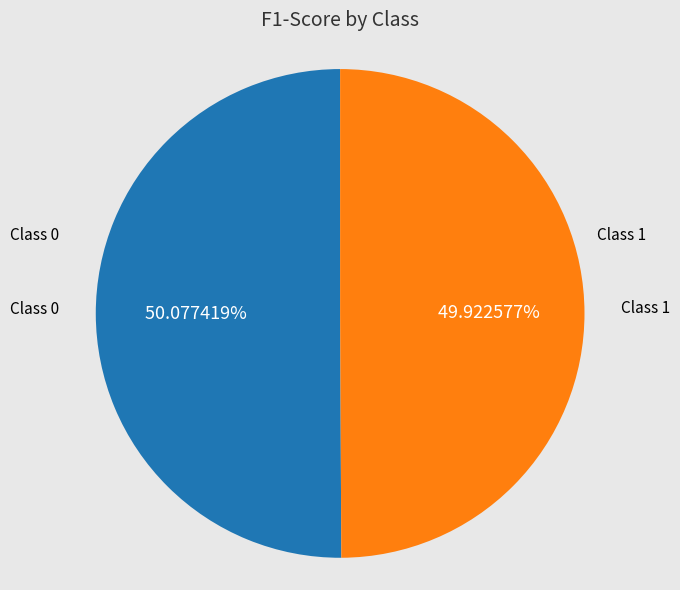

Do Class 1 and Class 0 together represent more than half of the pie?

Yes